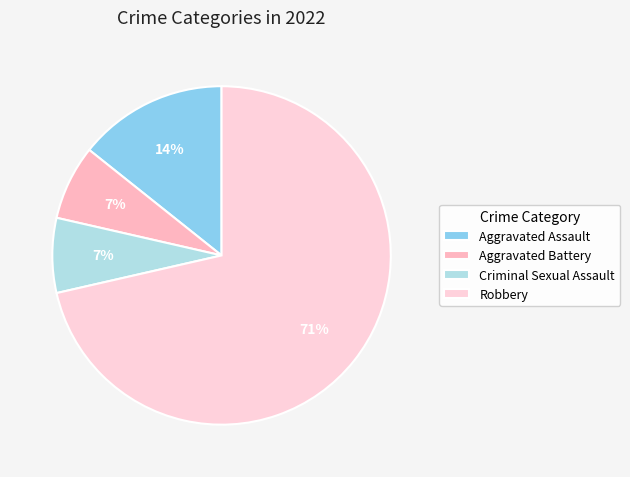

How many slices are in this pie chart?

4